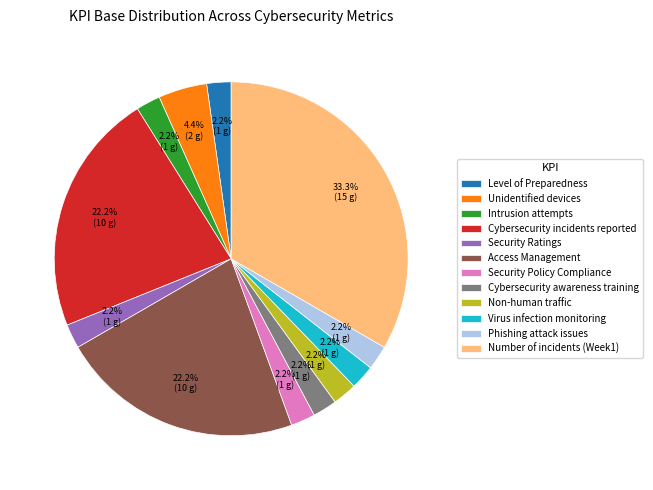

To the nearest percent, what is the difference between the Intrusion attempts and Number of incidents (Week1) slice percentages?

31%